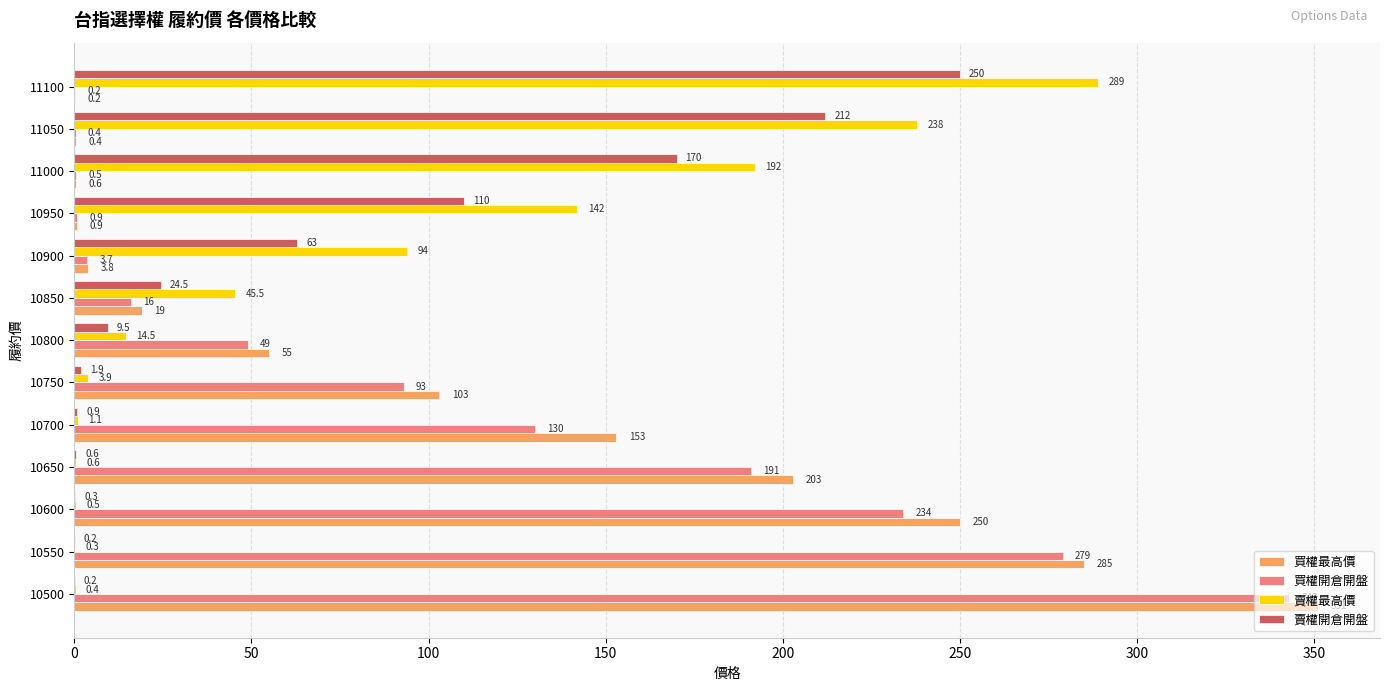

Where is 買權開倉開盤 nearest to the value 171?

10650